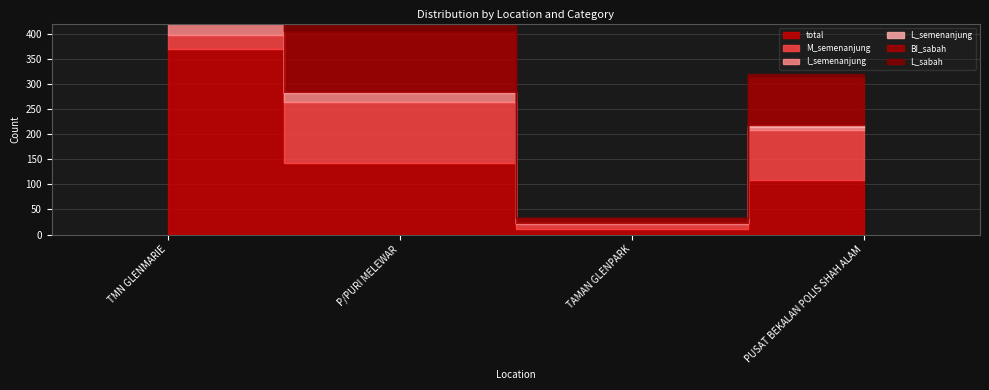

Is the value of BI_sabah at TMN GLENMARIE greater than the value of total at TMN GLENMARIE?

No